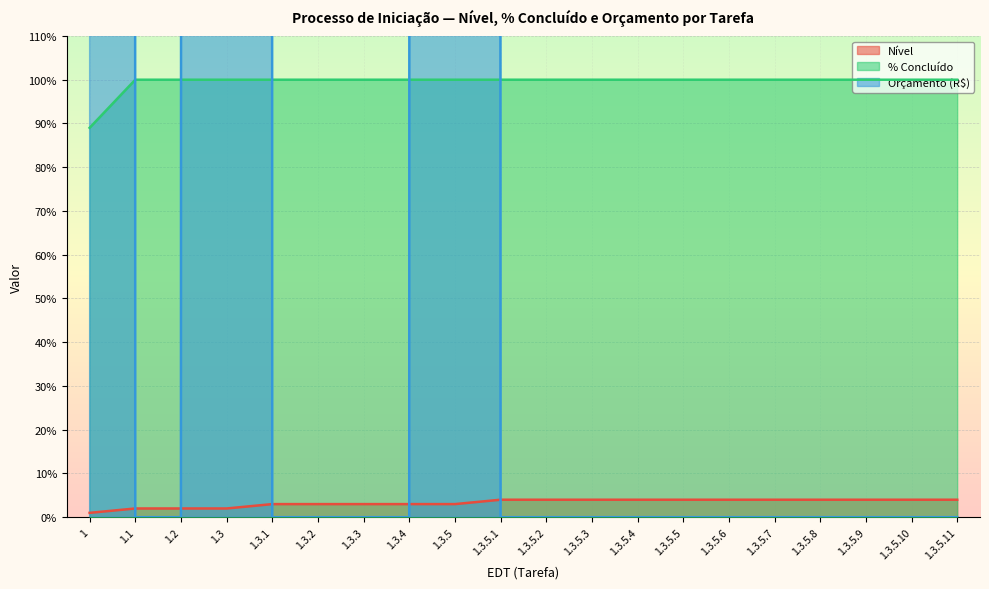

The Nível series shows 4 at 1.3.5.11. True or false?

True